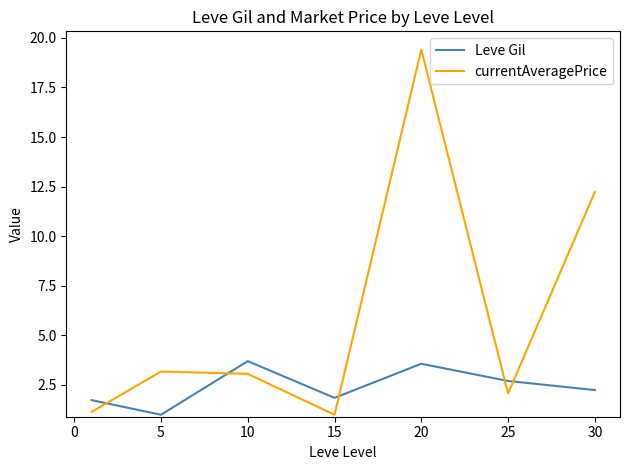

How many times do Leve Gil and currentAveragePrice cross each other?

5